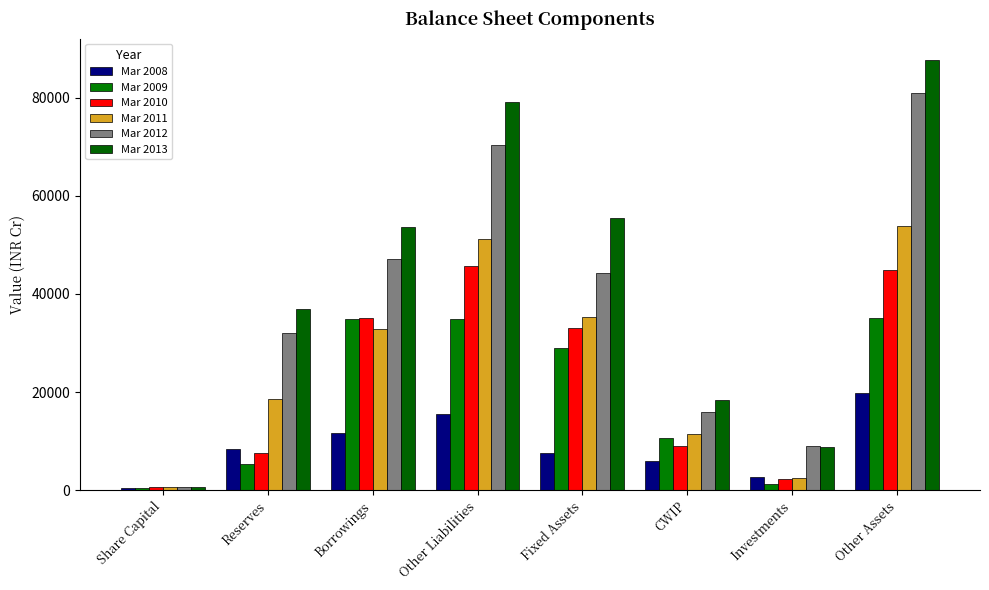

Between Share Capital and Investments, which series saw the biggest shift?

Mar 2012